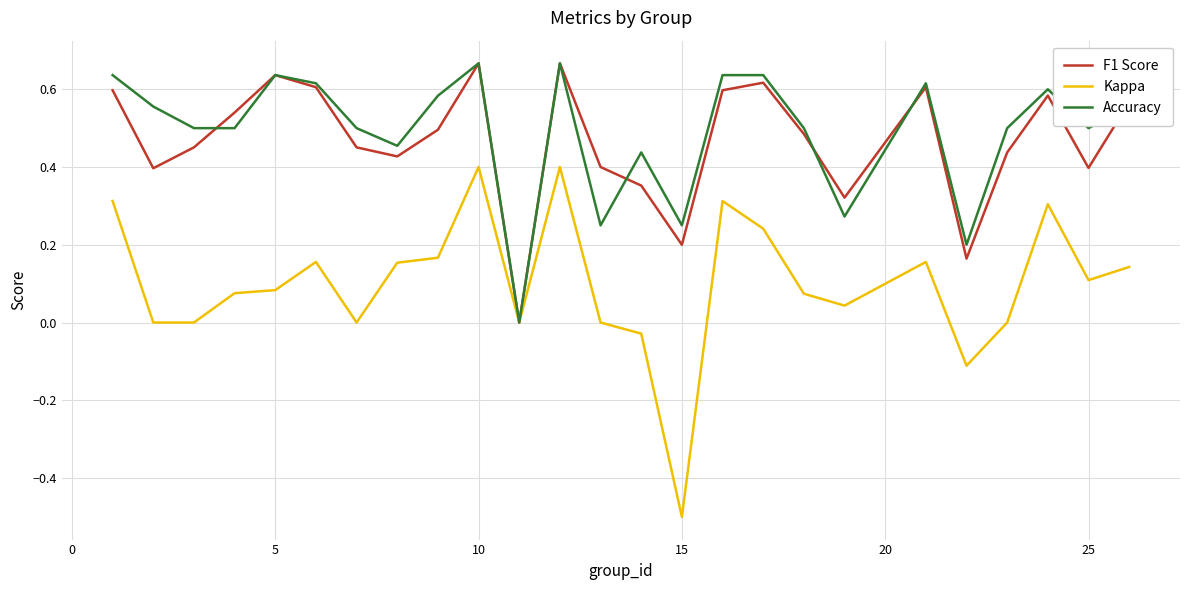

Which series has the largest range (max minus min)?

Kappa